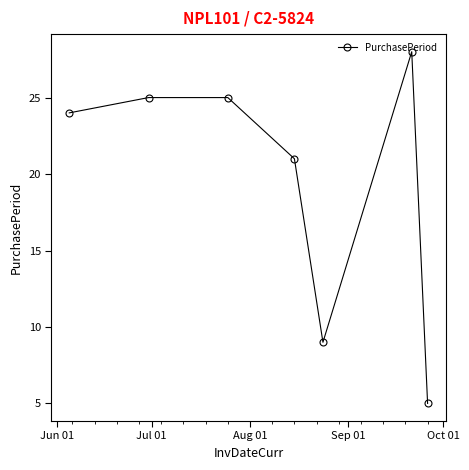

True or false: the data has more than 0 interior local peaks.

True